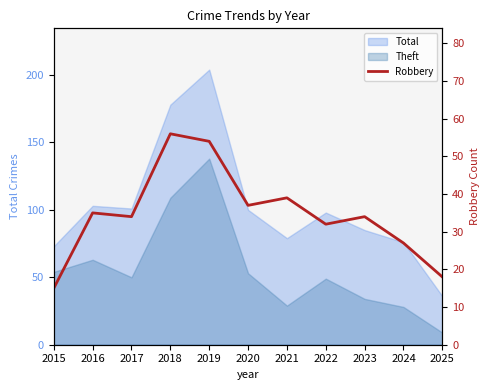

What is the sum of all values?

381